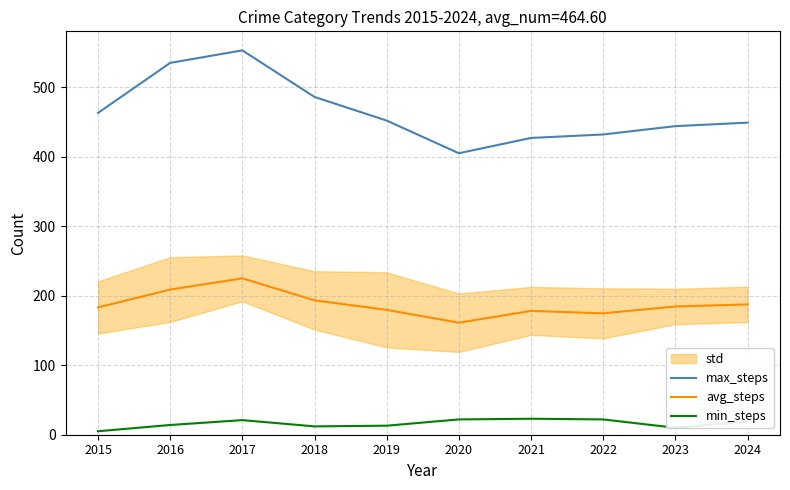

What is the value of the avg_steps point at the 4th from the left?

193.3